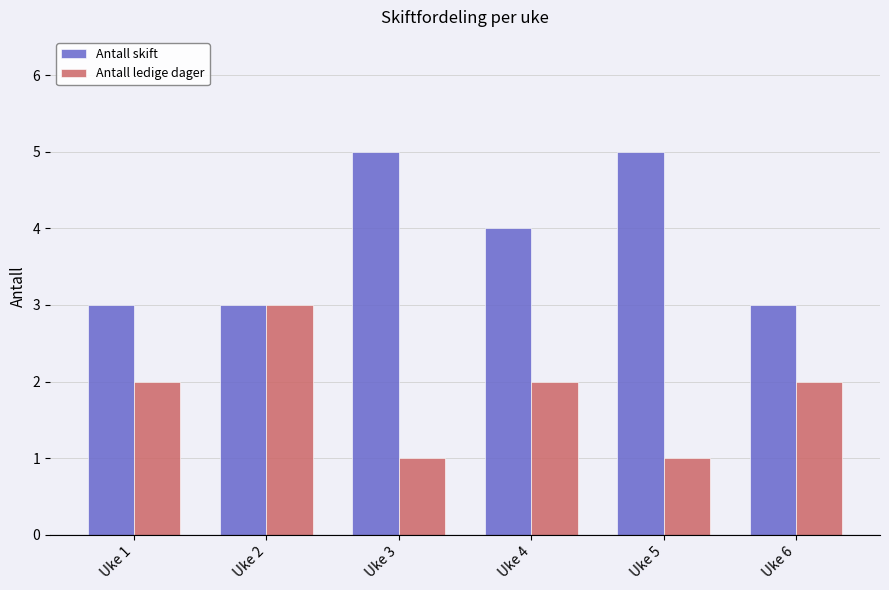

What is the difference between the Antall skift values at Uke 2 and Uke 5?

2